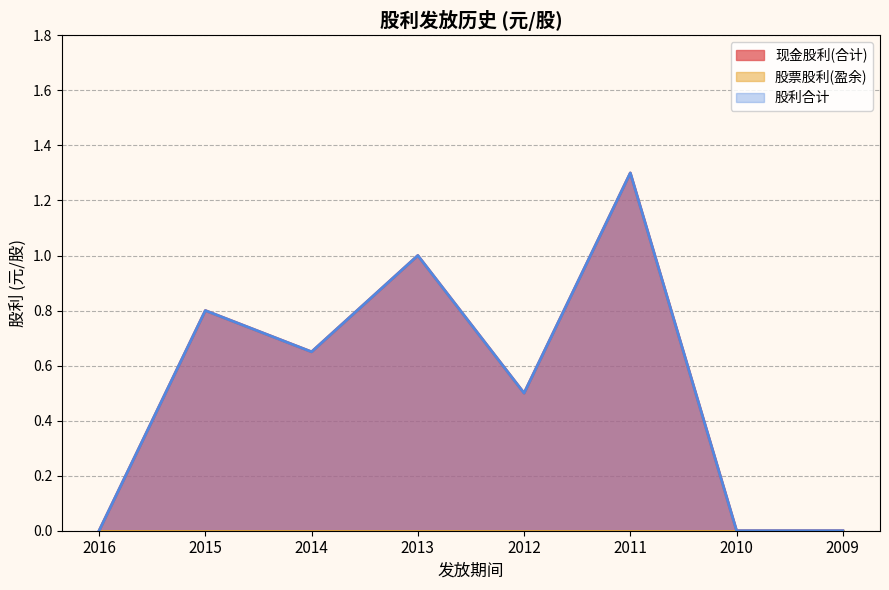

At which label does 股利合计 reach its minimum?

2016